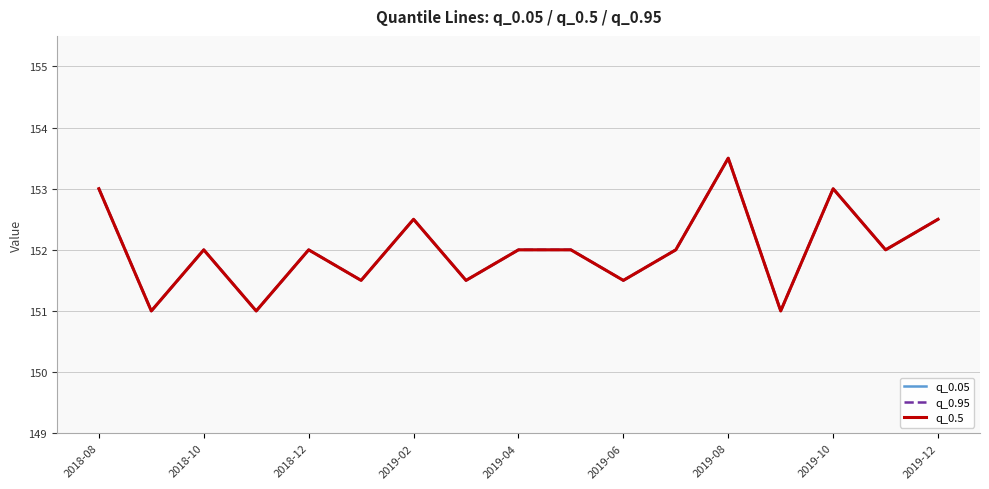

How many values in the q_0.5 series are below 152?

6